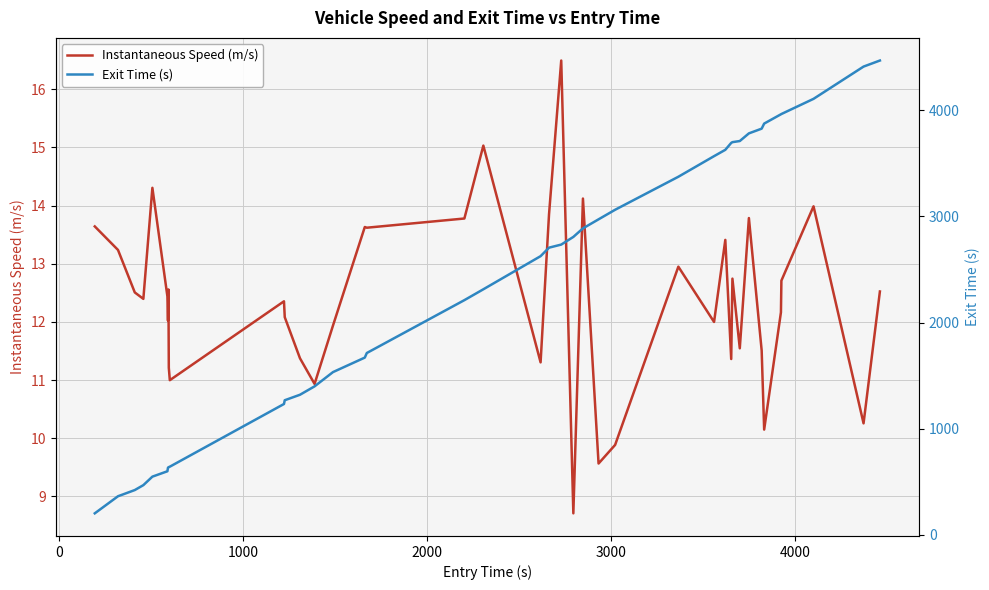

True or false: Exit Time (s) and Instantaneous Speed (m/s) cross at least once.

False